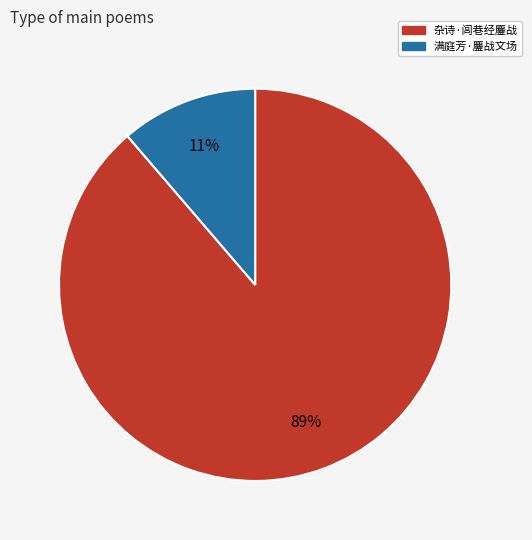

True or false: 杂诗·闾巷经鏖战 accounts for 83% of the total.

False